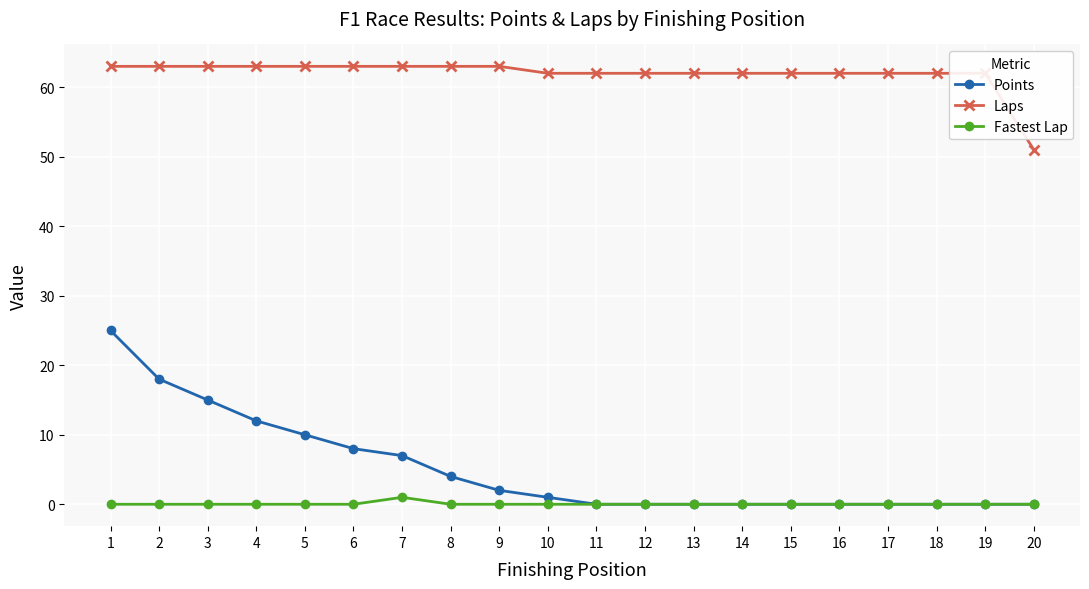

What is the average value of the Laps series?

62